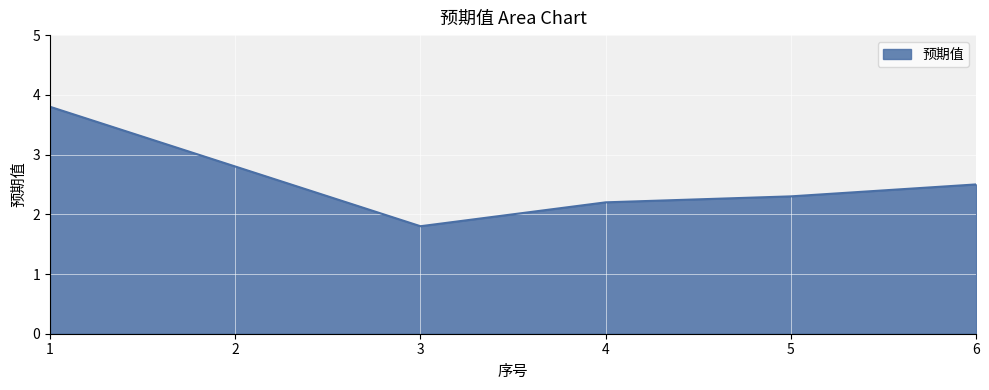

True or false: the data shows 2.5 at 6.

True